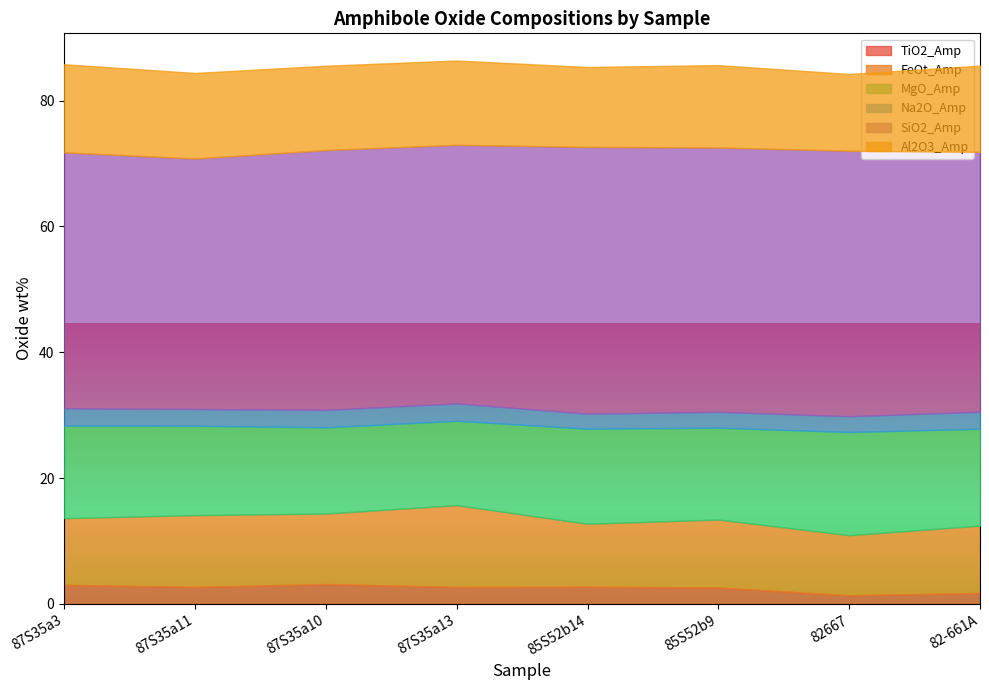

True or false: TiO2_Amp and MgO_Amp cross at least once.

False